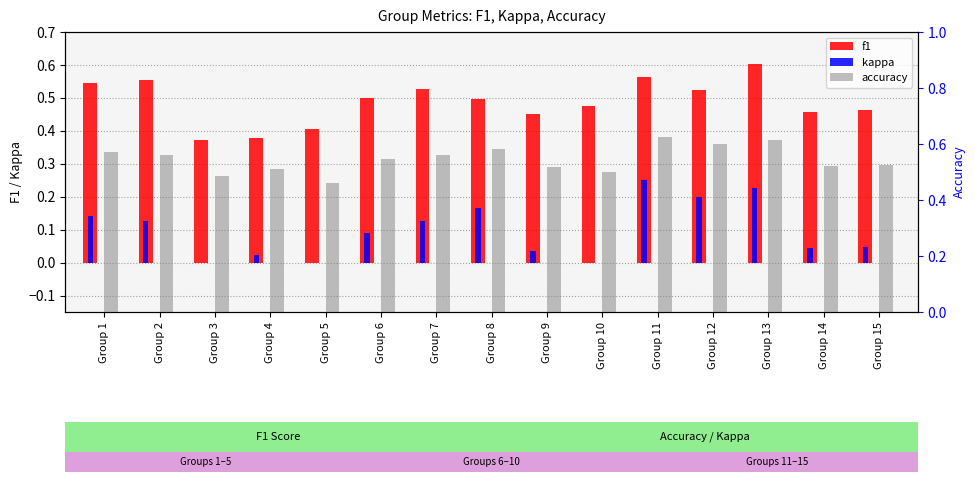

List the labels in order of kappa value, smallest first.

Group 3, Group 5, Group 10, Group 4, Group 9, Group 14, Group 15, Group 6, Group 2, Group 7, Group 1, Group 8, Group 12, Group 13, Group 11